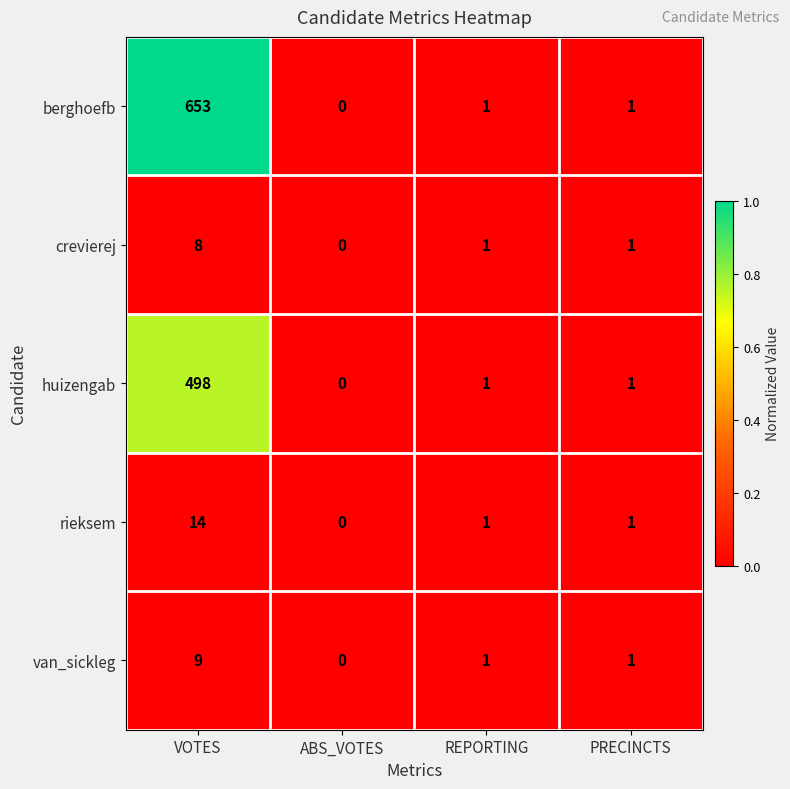

How many series are shown in this chart?

5